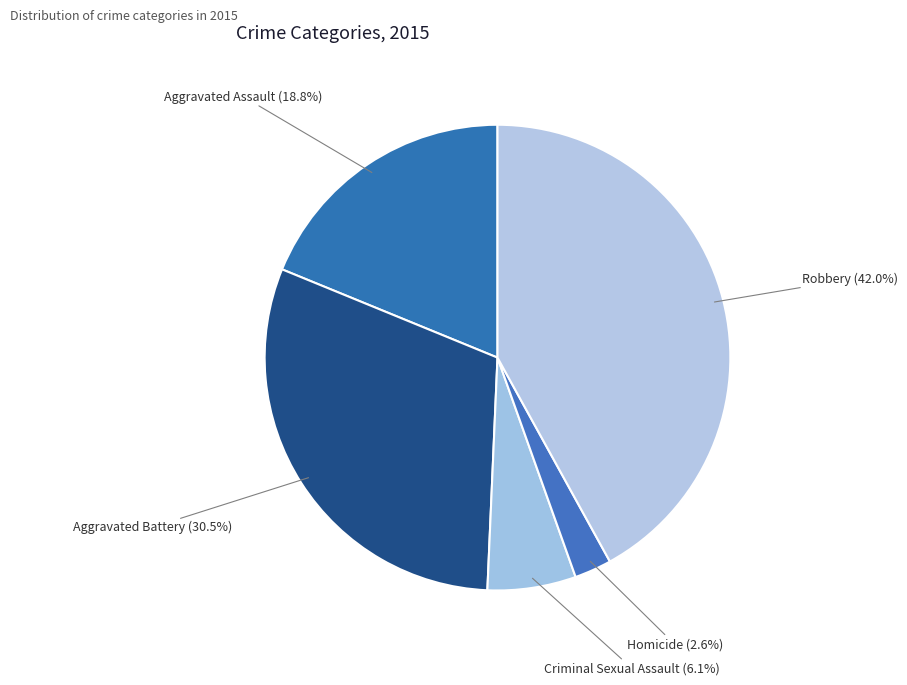

Which category has the biggest portion of the pie?

Robbery